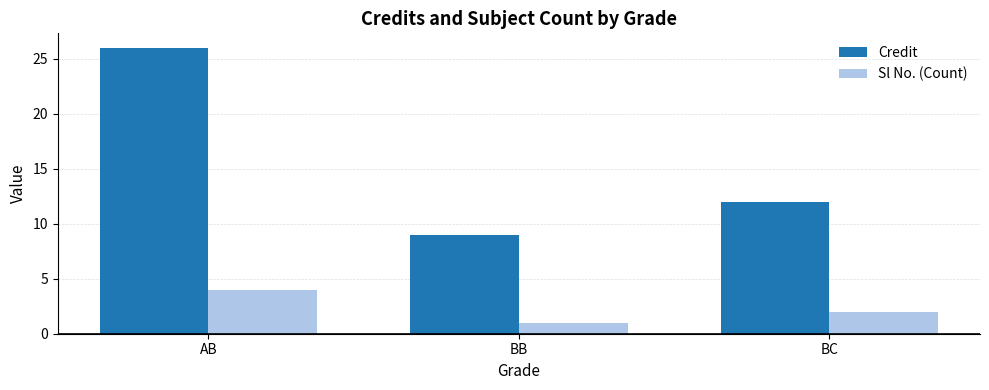

Does the chart contain stacked bars?

No